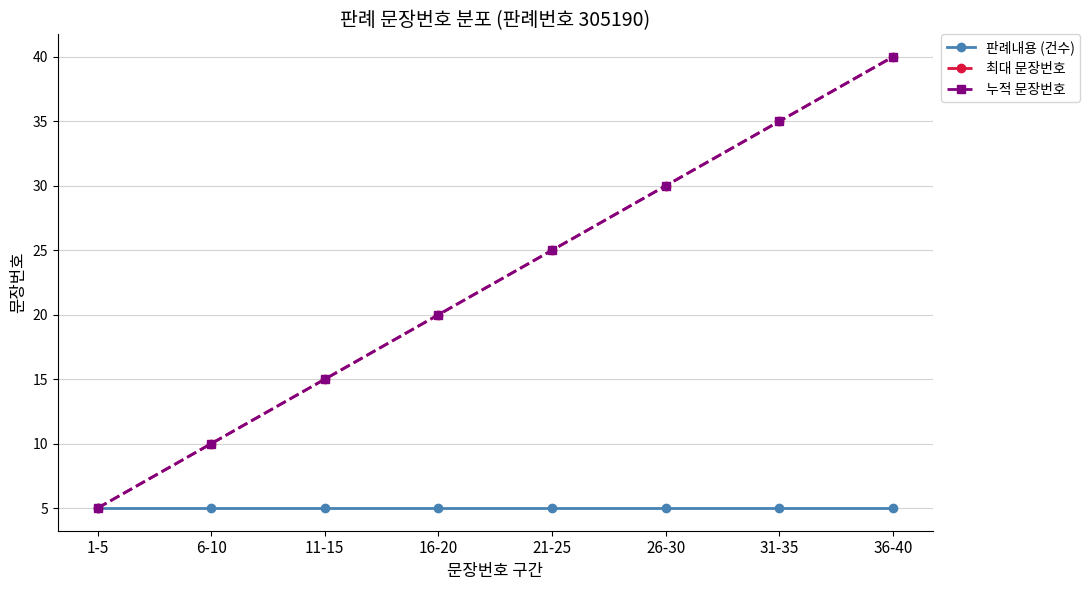

Between 11-15 and 16-20, which is larger?

11-15